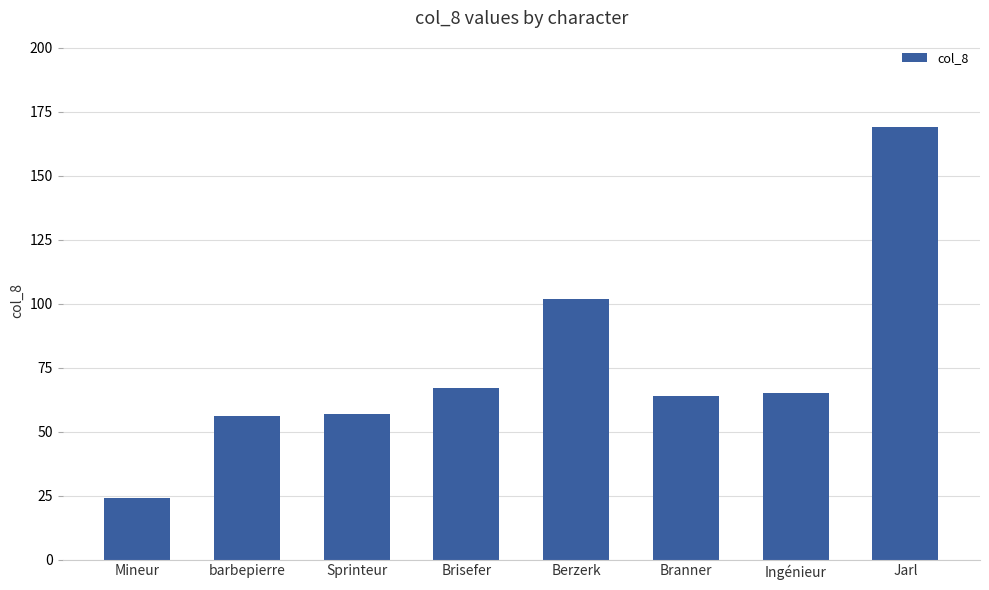

What is the label of the 8th bar from the left?

Jarl